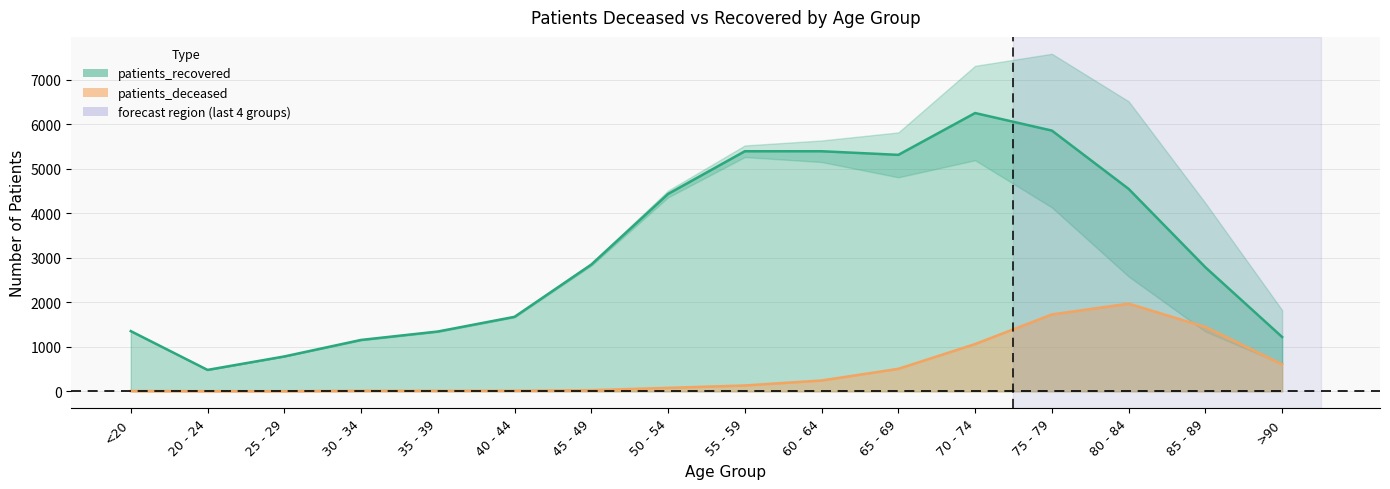

At which label does patients_deceased reach its peak?

80 - 84